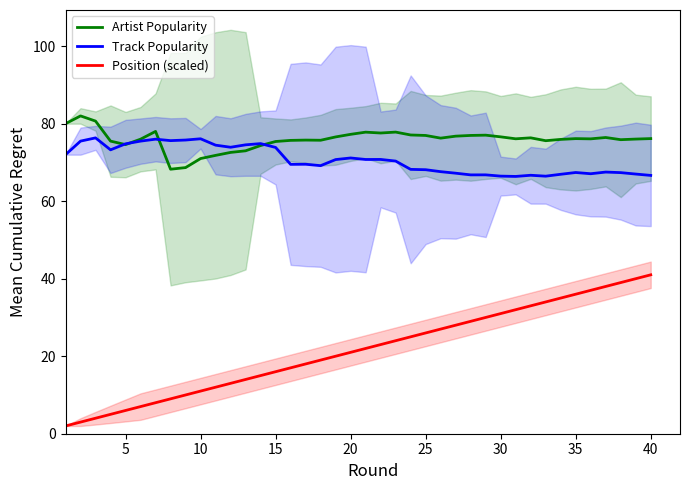

True or false: Track Popularity has a value of 73.9 at 15.

True